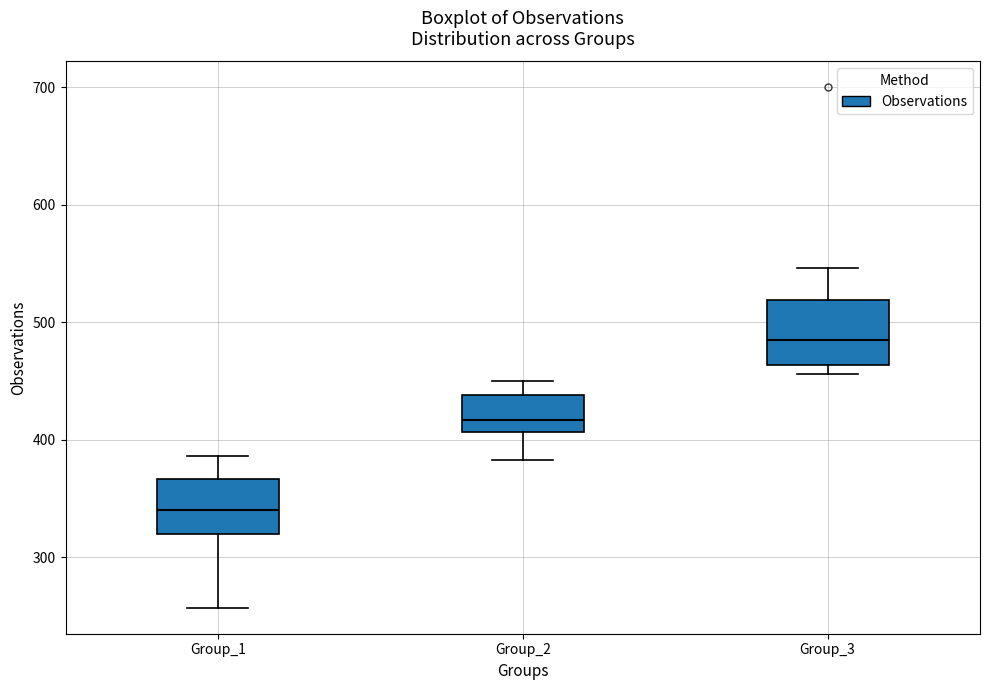

Which box has the highest median line?

Group_3